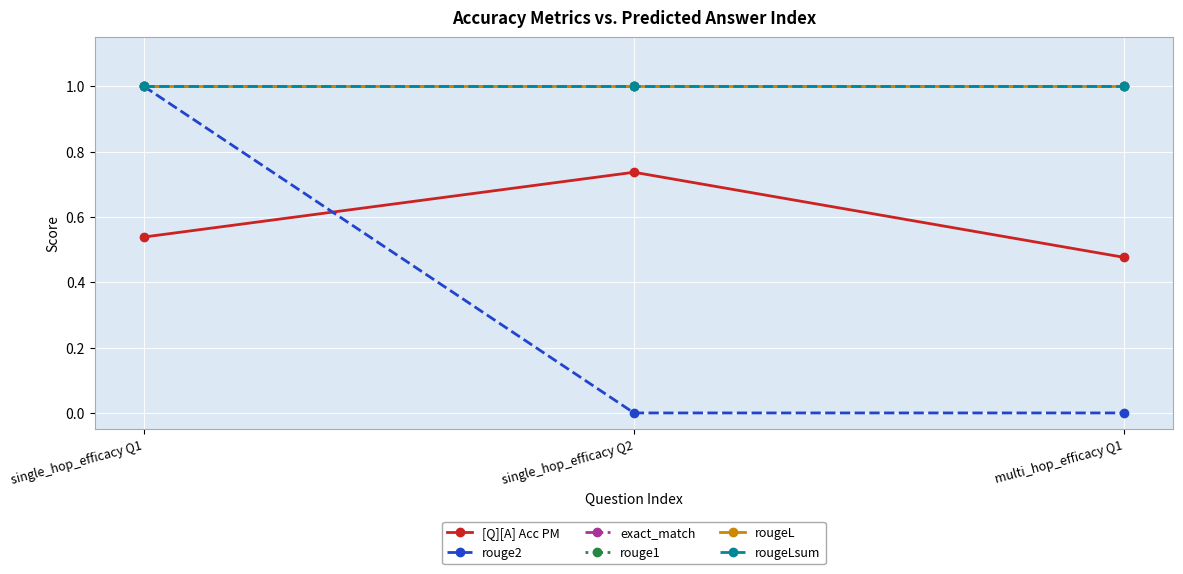

Does the chart have visible grid lines?

Yes